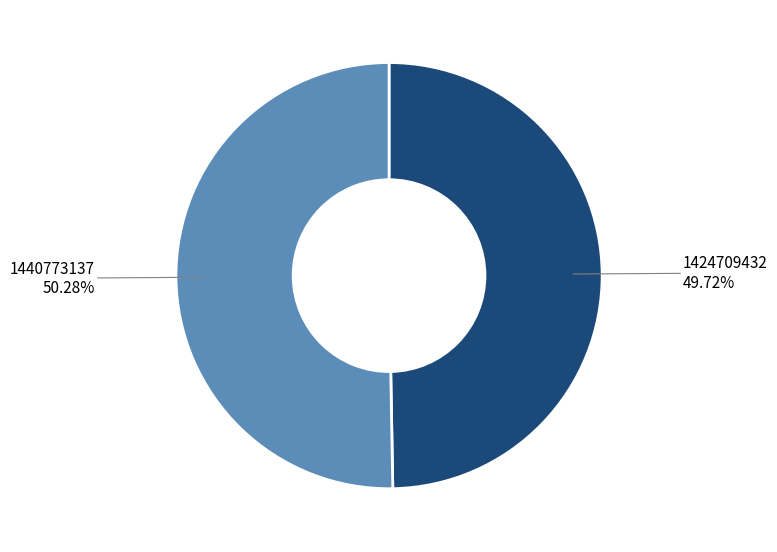

The 1424709432 slice represents 40% of the pie. True or false?

False